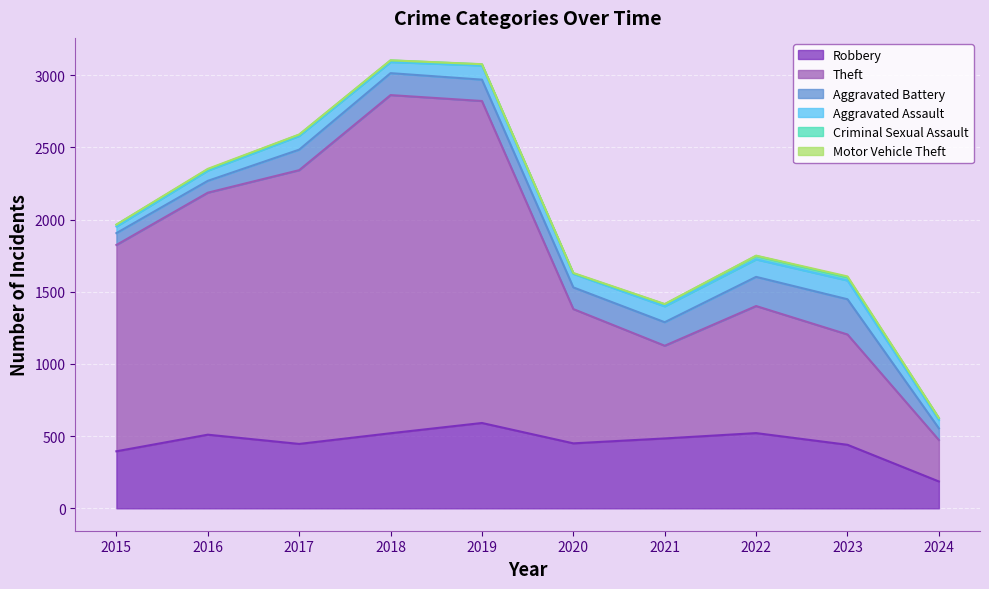

How many lines are shown in the chart?

6